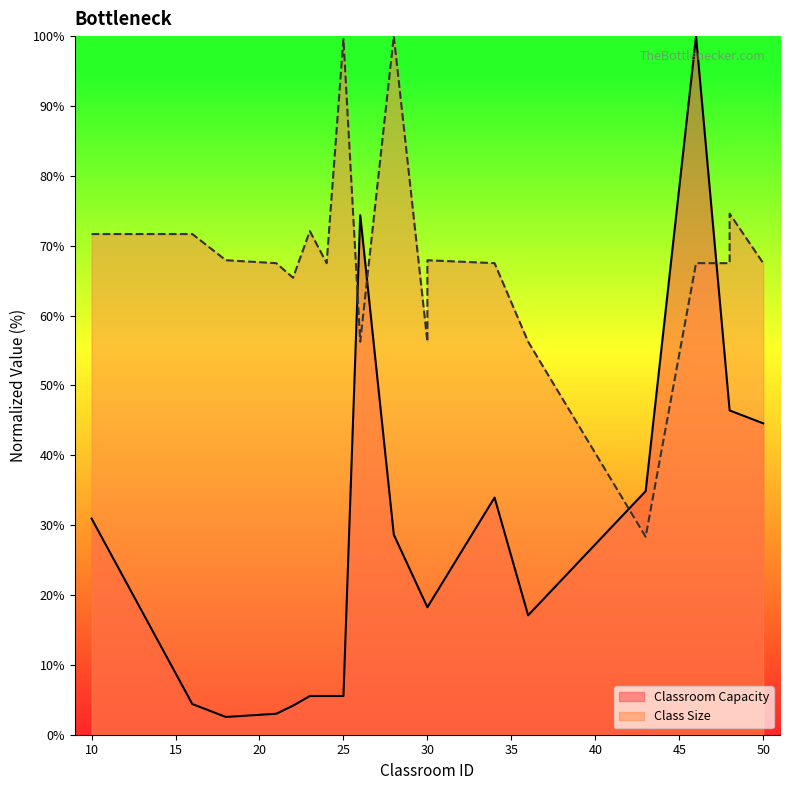

Read the value at 30.

18.2